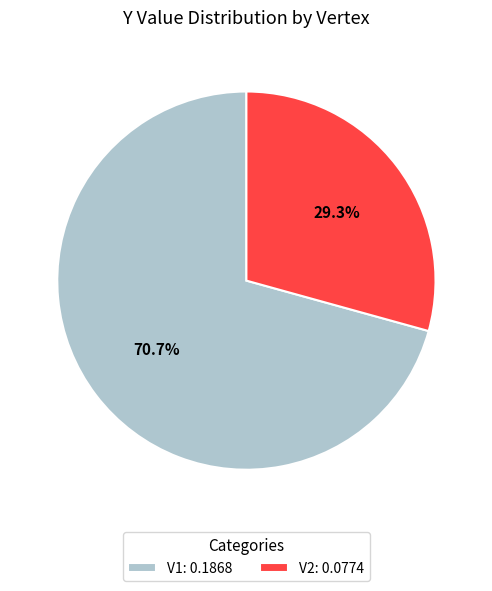

The V2 slice represents 21% of the pie. True or false?

False